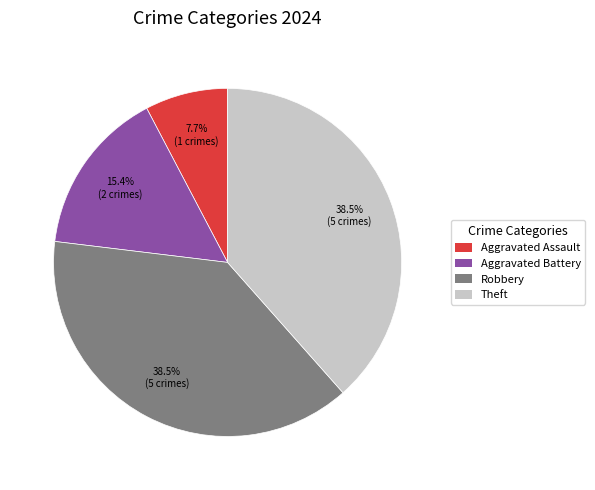

Which category has the smallest portion of the pie?

Aggravated Assault